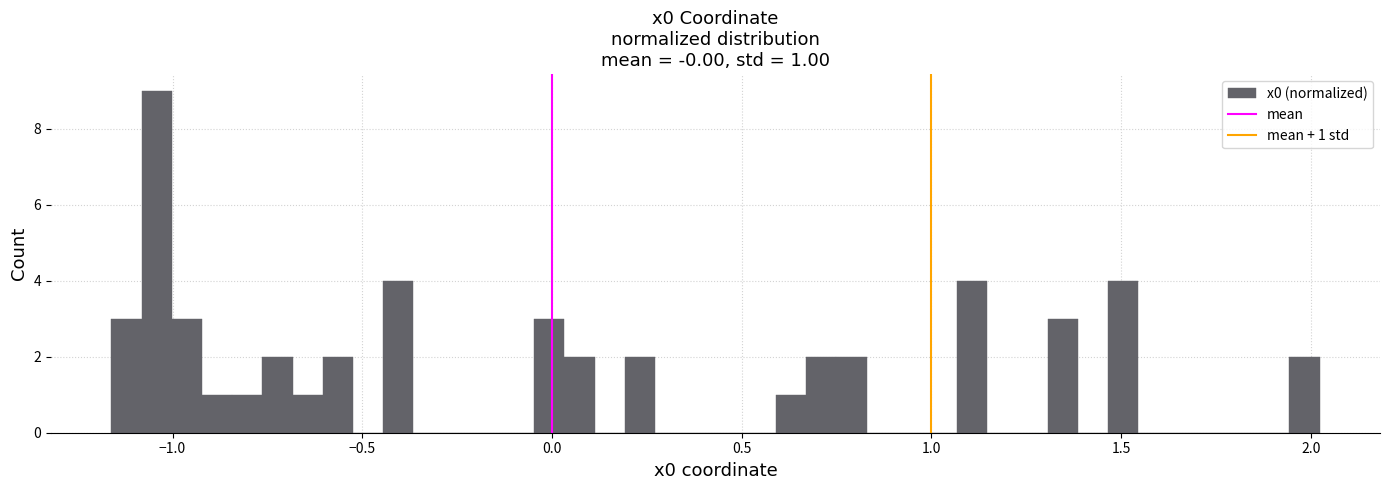

Around what value on the x-axis is the tallest bar? Give the approximate position of its centre, as read against the axis.

-1.05